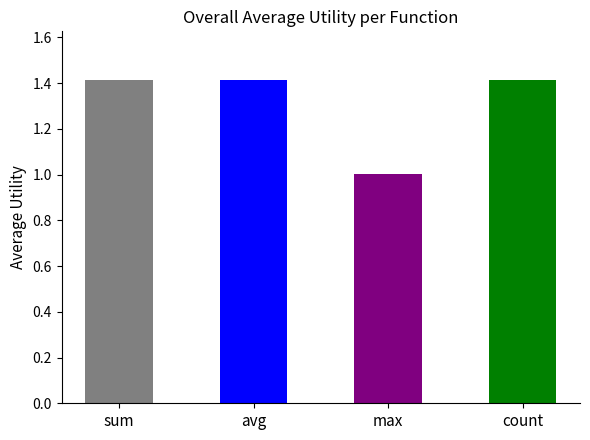

What is the label of the 4th bar from the left?

count